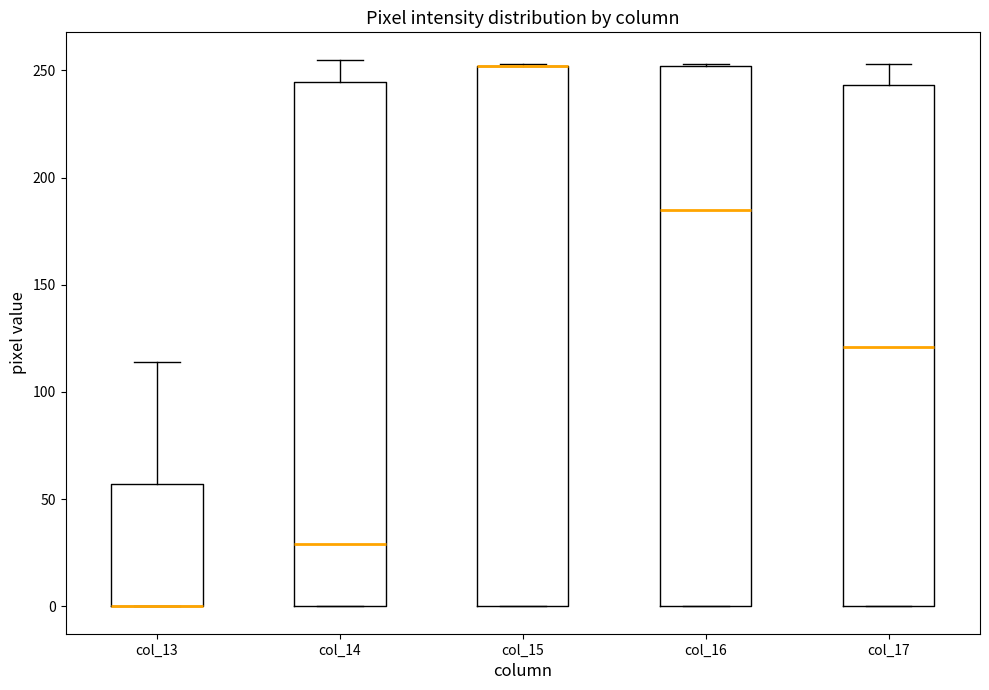

Reading left to right, transcribe this box plot: for each box, give where its median line is, the range the box spans, and where its two whiskers end, as read against the y-axis. The values are not printed on the chart, so give them approximately, as read against the axis.

col_13: median 0 (drawn on the box's lower edge), box 0 to 55, whiskers 0 to 115
col_14: median 30, box 0 to 245, whiskers 0 to 255
col_15: median 250 (drawn on the box's upper edge), box 0 to 250, whiskers 0 to 255
col_16: median 185, box 0 to 250, whiskers 0 to 255
col_17: median 120, box 0 to 245, whiskers 0 to 255